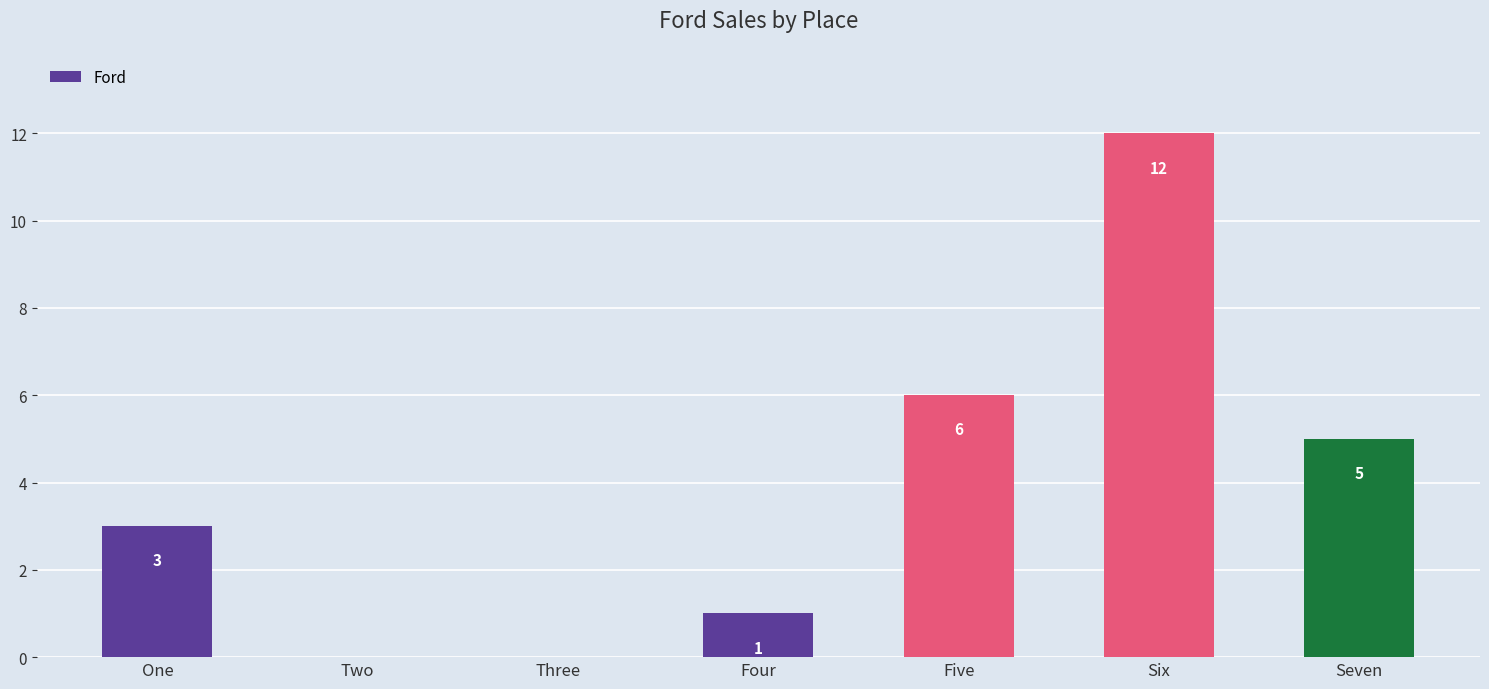

Reading left to right, what are all the values shown in this chart?

One=3	Two=0	Three=0	Four=1	Five=6	Six=12	Seven=5